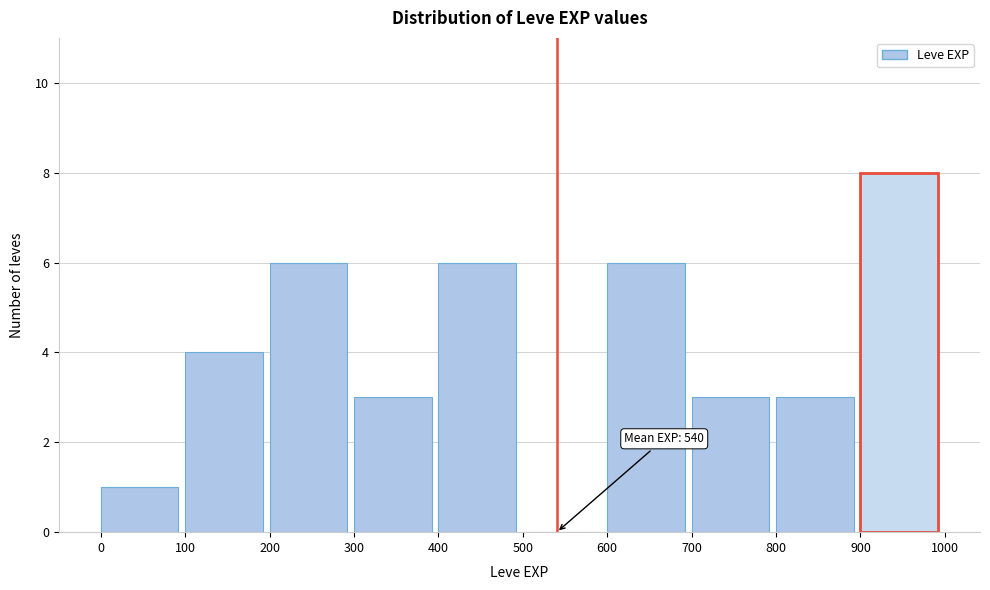

Which range on the x-axis has the tallest bar?

900 to 1000